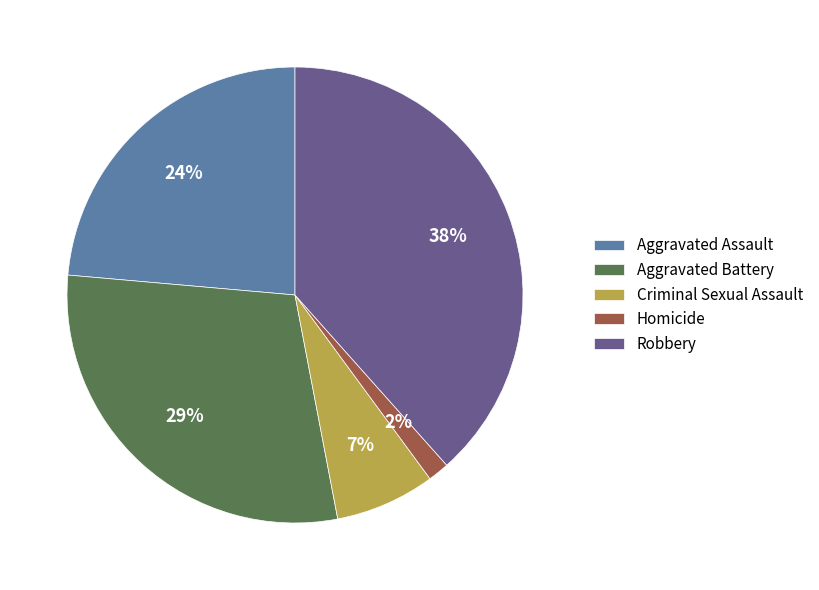

To the nearest percent, what is the average slice percentage?

20%